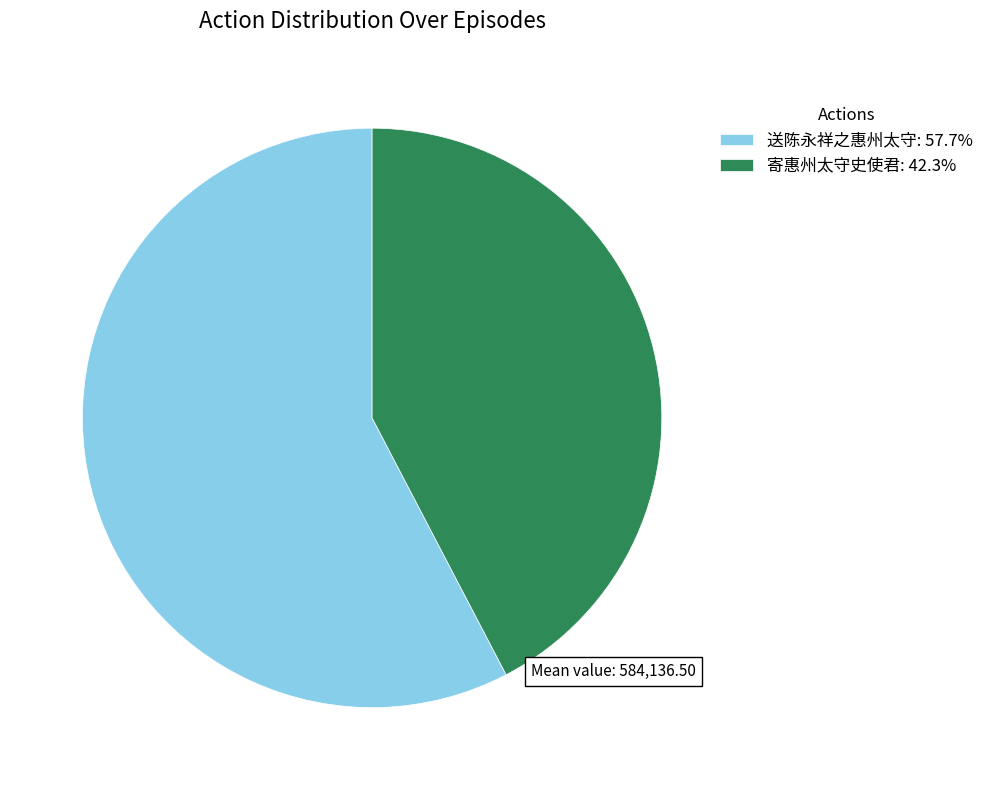

How many slices are in this pie chart?

2